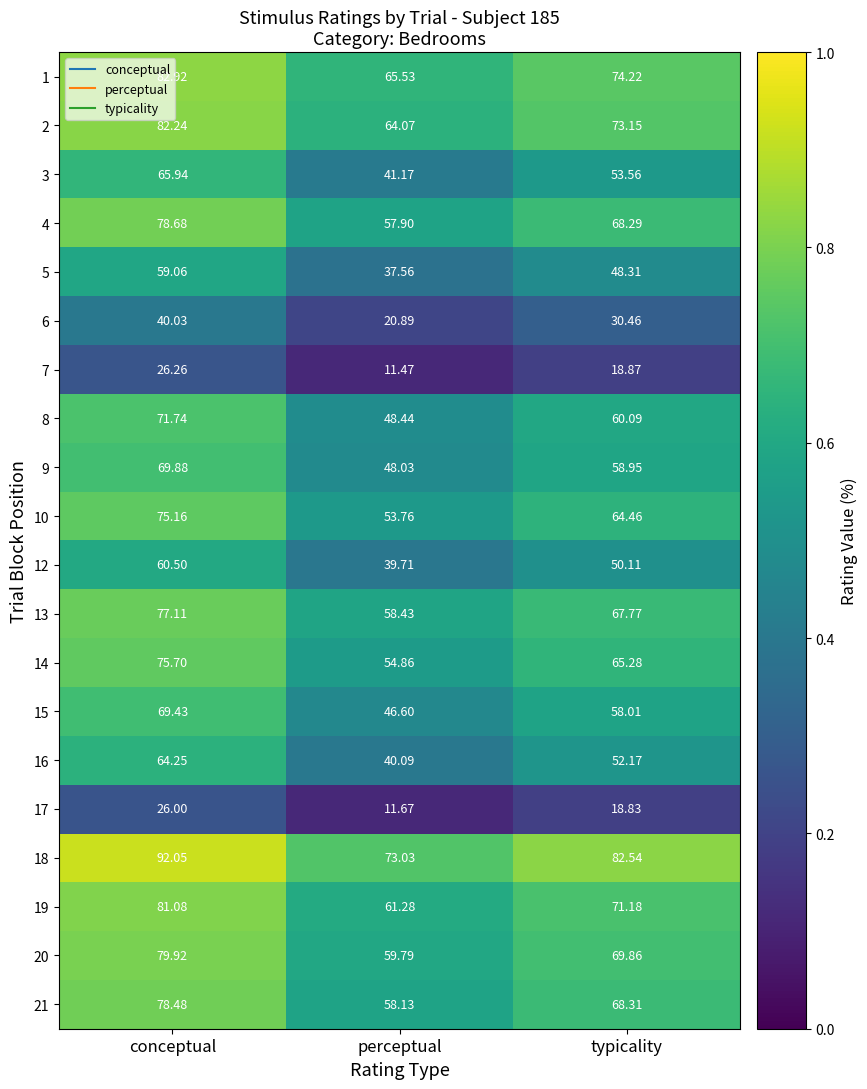

How many series are shown in this chart?

20